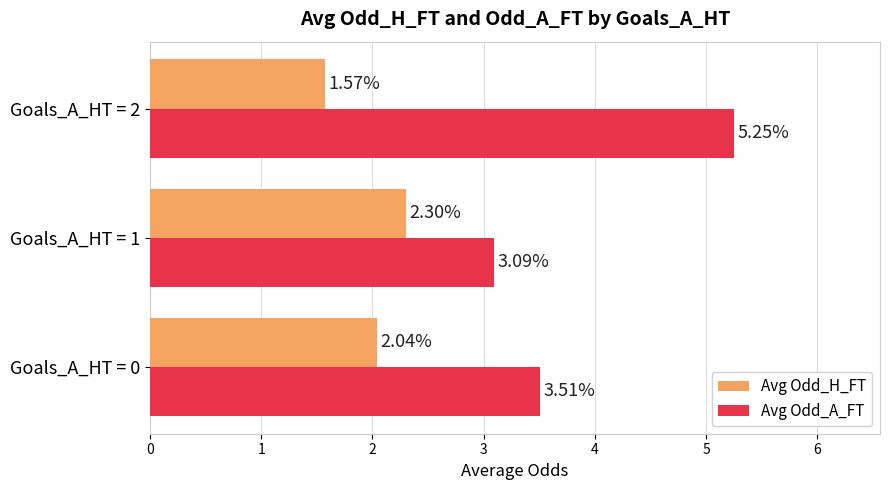

Rank the series by their maximum value, from highest to lowest.

Avg Odd_A_FT, Avg Odd_H_FT